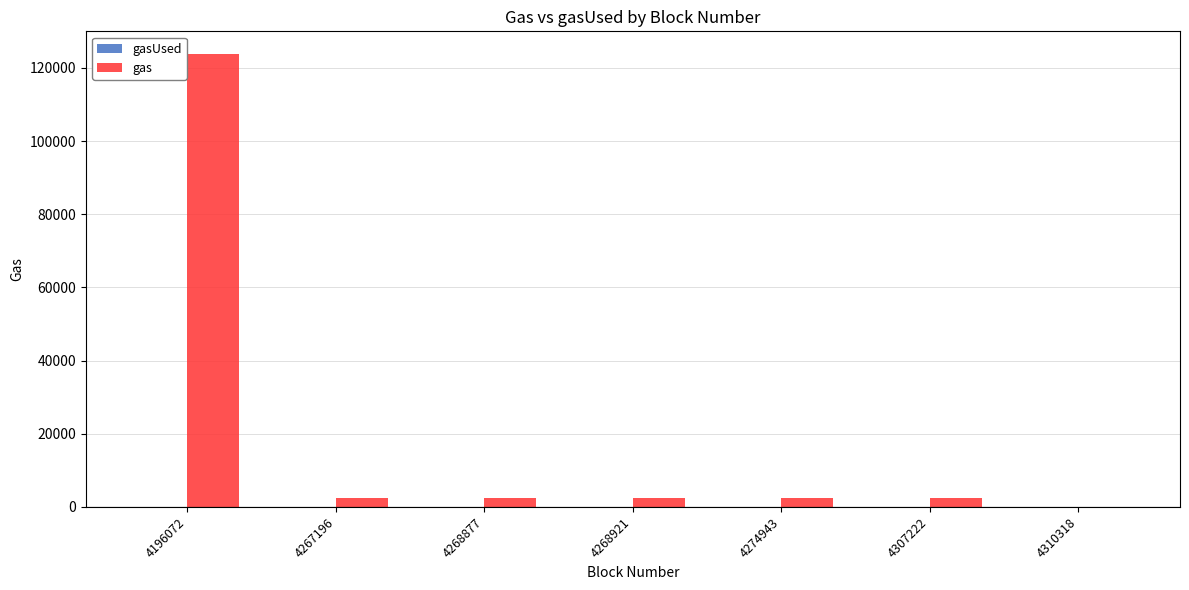

True or false: the data shows 209716 at 4196072.

False